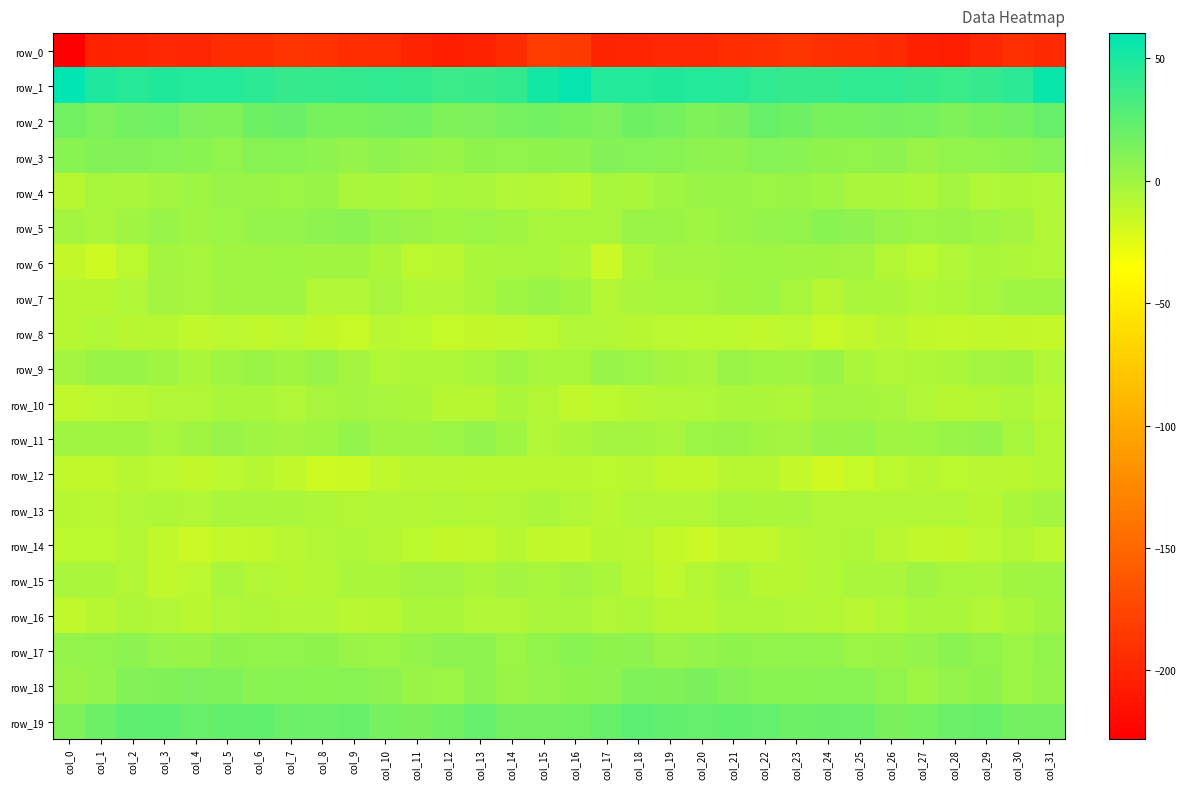

What is the difference between the row_16 values at col_5 and col_22?

0.4